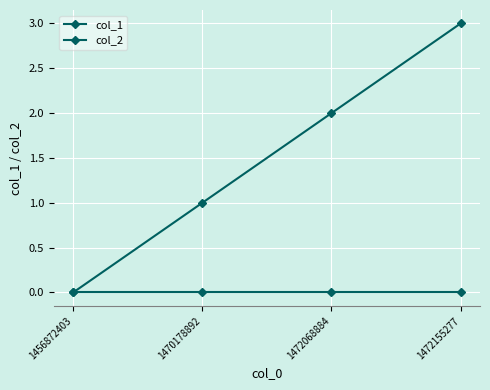

At how many categories does at least one series exceed 2?

1